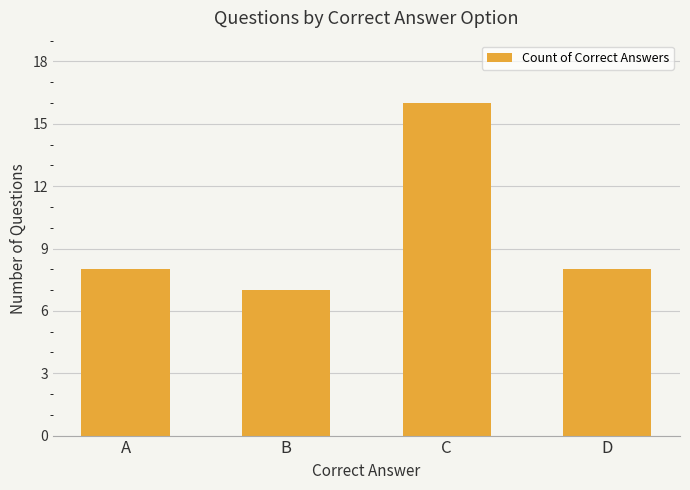

At which category does the chart reach its peak across all series?

C